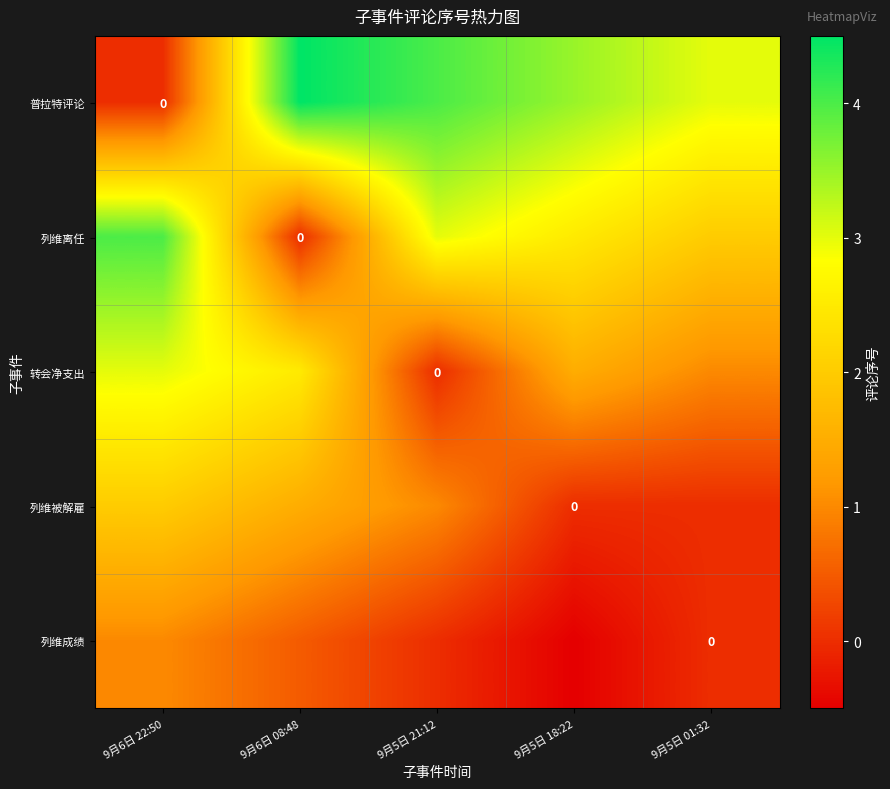

At which category does the chart reach its peak across all series?

9月6日 08:48